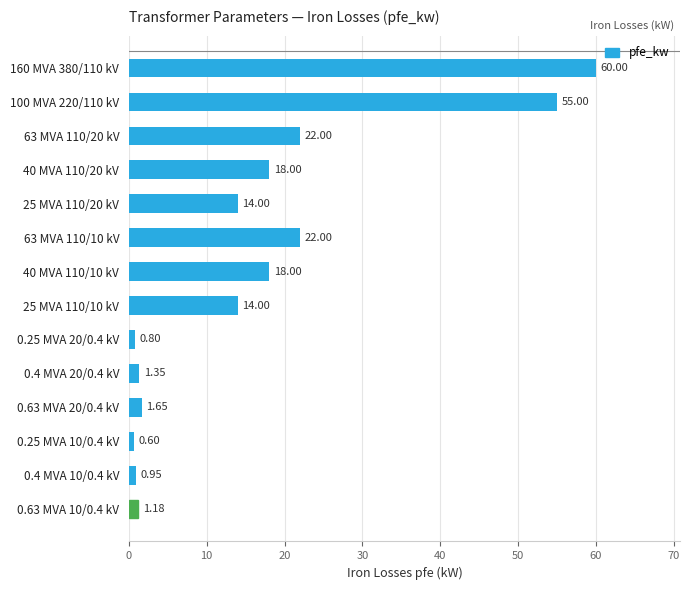

What is the sum of all values?

229.5